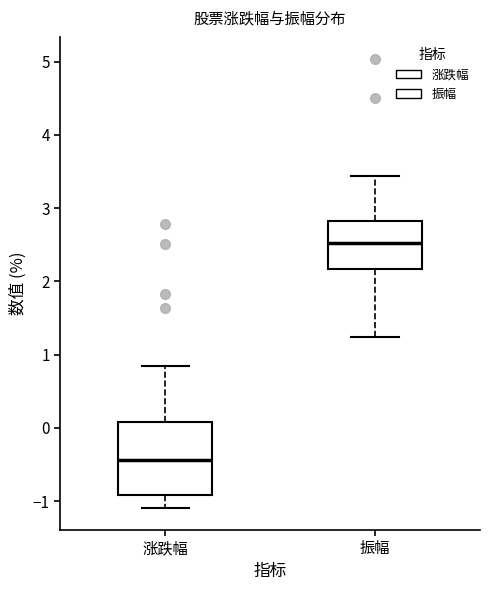

Which box has the lowest median line?

涨跌幅